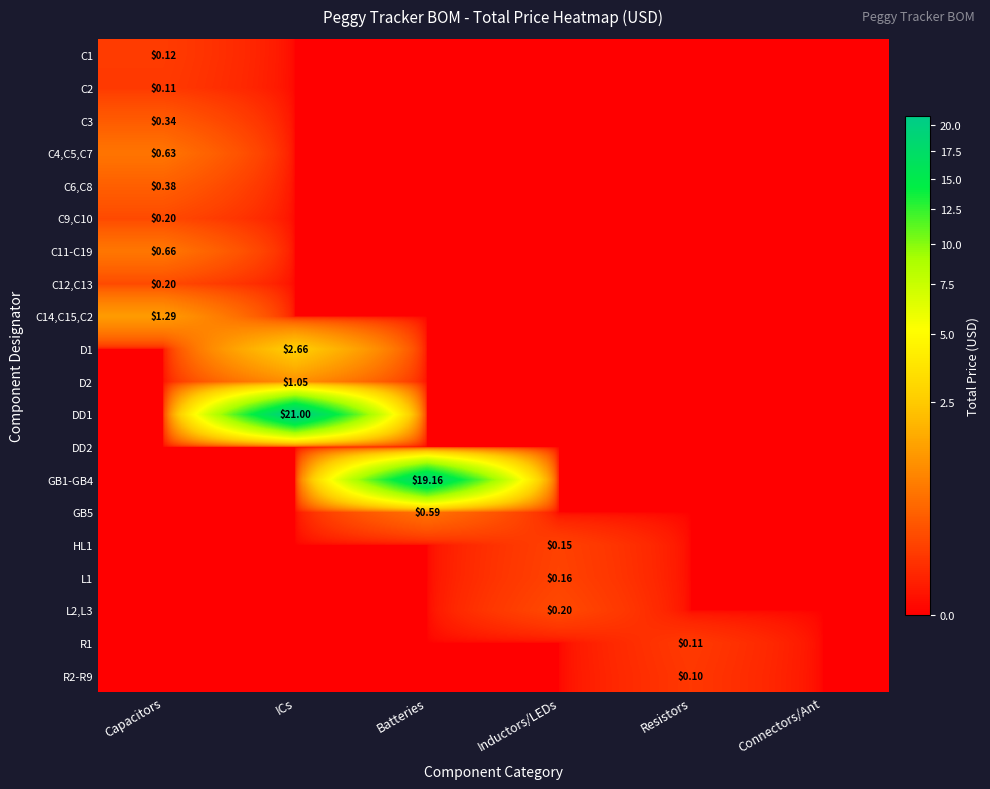

Is it true that L2,L3 equals 0.0 at Resistors?

True